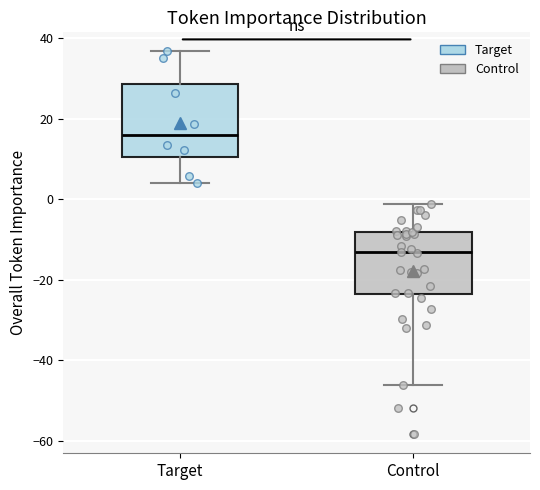

Reading left to right, transcribe this box plot: for each box, give where its median line is, the range the box spans, and where its two whiskers end, as read against the y-axis. The values are not printed on the chart, so give them approximately, as read against the axis.

Target: median 16, box 10 to 28, whiskers 4 to 36
Control: median -14, box -24 to -8, whiskers -46 to -2